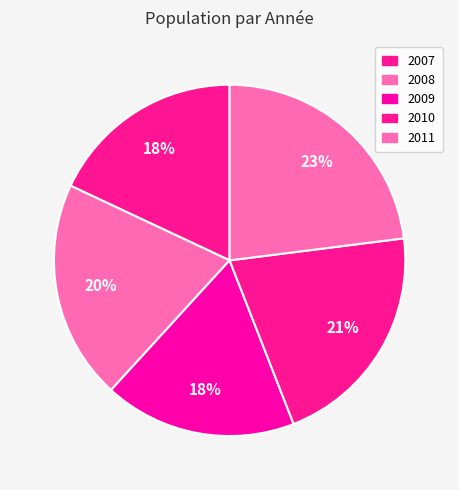

What percentage is the 2009 slice, to the nearest percent?

18%